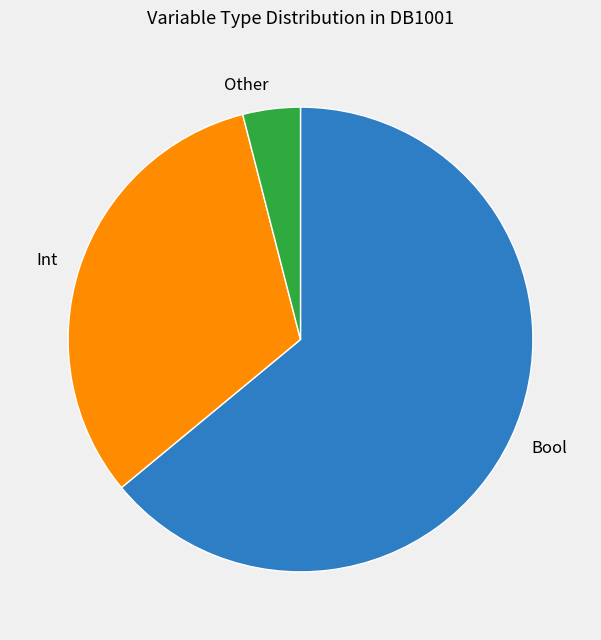

Rank the categories by value from lowest to highest.

Other, Int, Bool